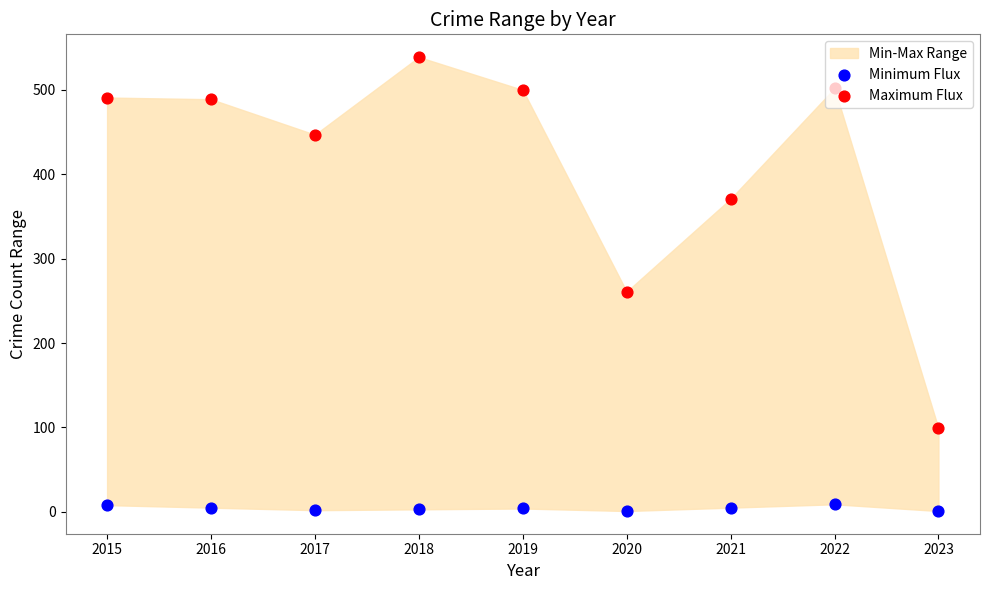

Which series contains the highest Y value?

Maximum Flux